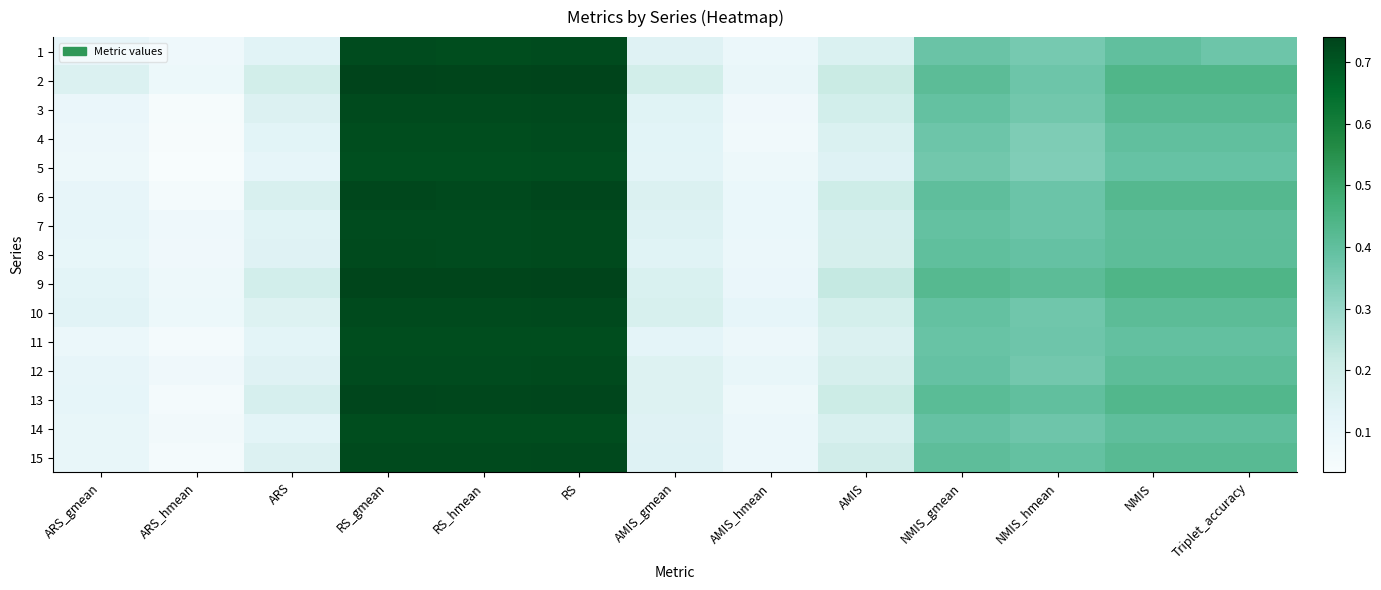

Which category has the highest value across all series?

RS